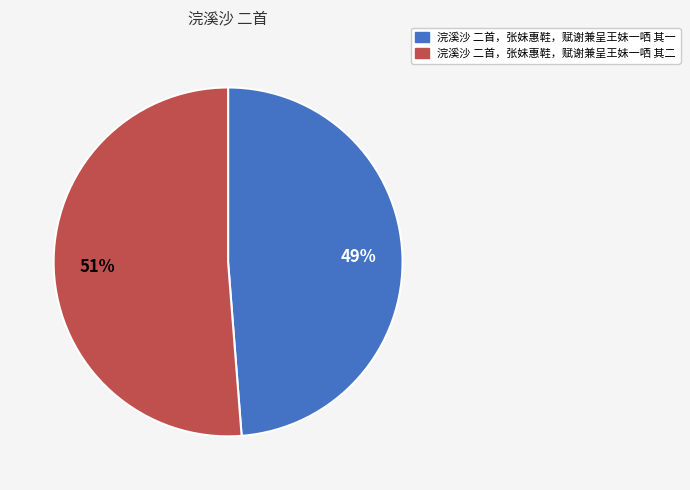

What is the ratio of the value at 浣溪沙 二首，张妹惠鞋，赋谢兼呈王妹一哂 其一 to the value at 浣溪沙 二首，张妹惠鞋，赋谢兼呈王妹一哂 其二?

1.0